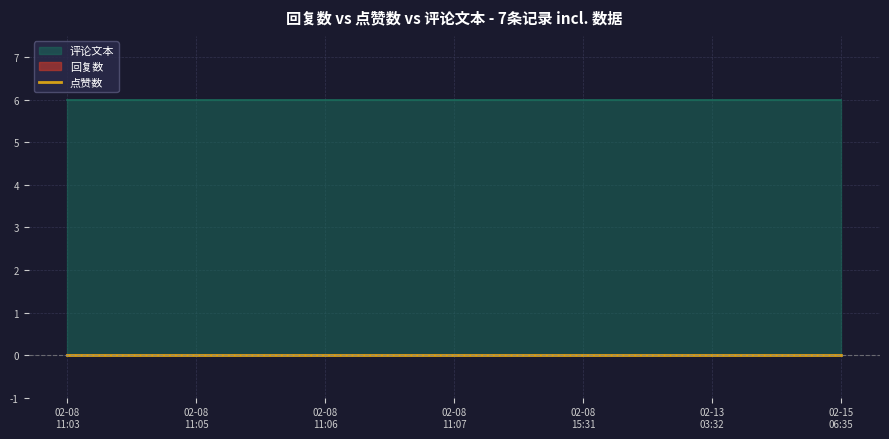

Which series has the widest spread of values?

回复数